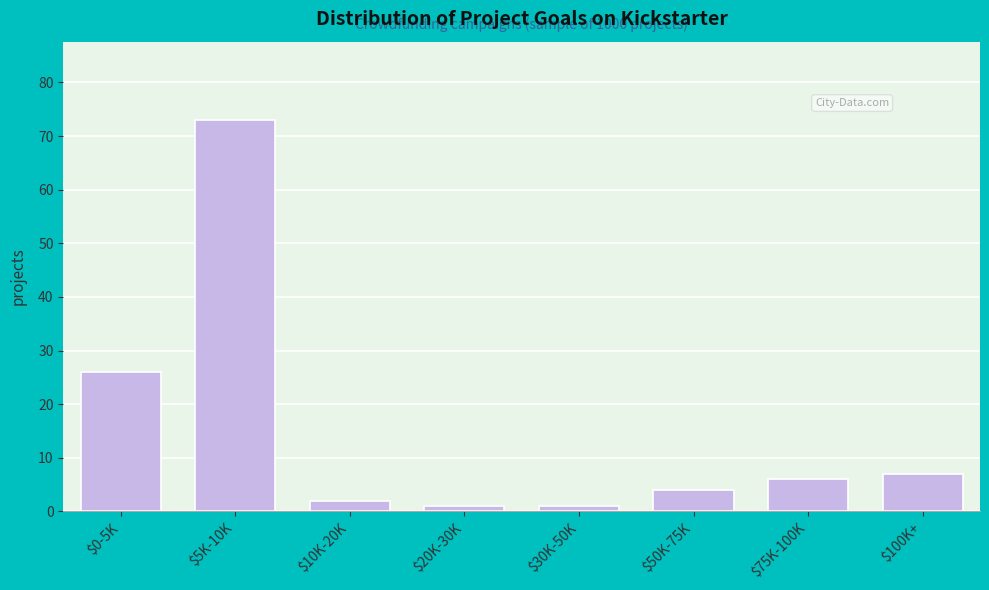

Reading left to right, what are all the values shown in this chart?

26	73	2	1	1	4	6	7